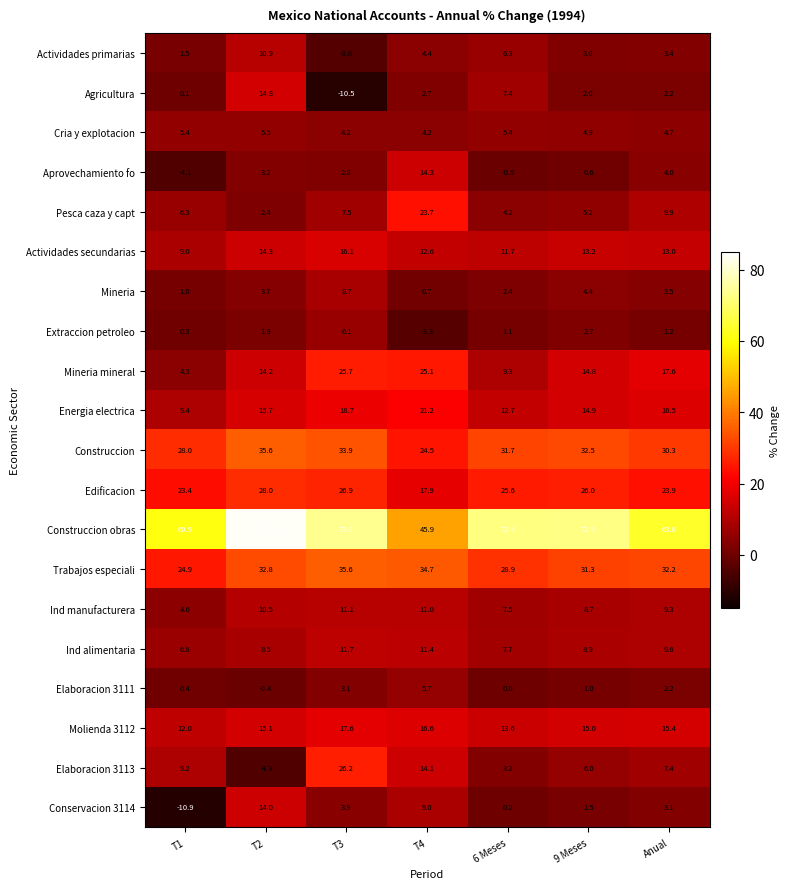

True or false: Mineria has a value of 8.7 at T3.

True